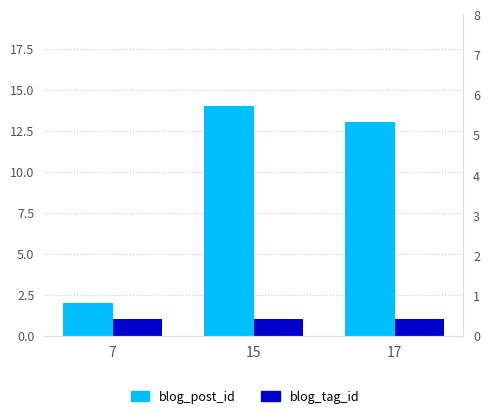

At which category is the sum across all series the highest?

15